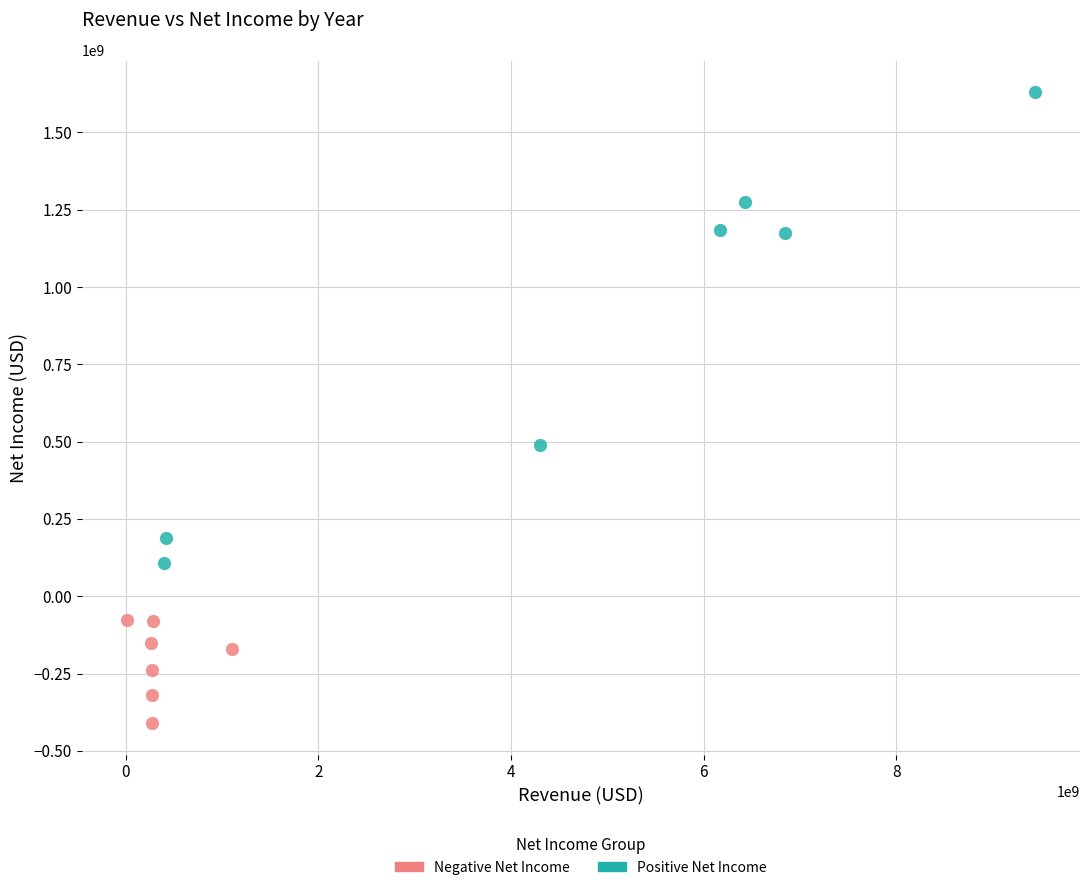

Which series reaches the maximum Y coordinate?

Positive Net Income